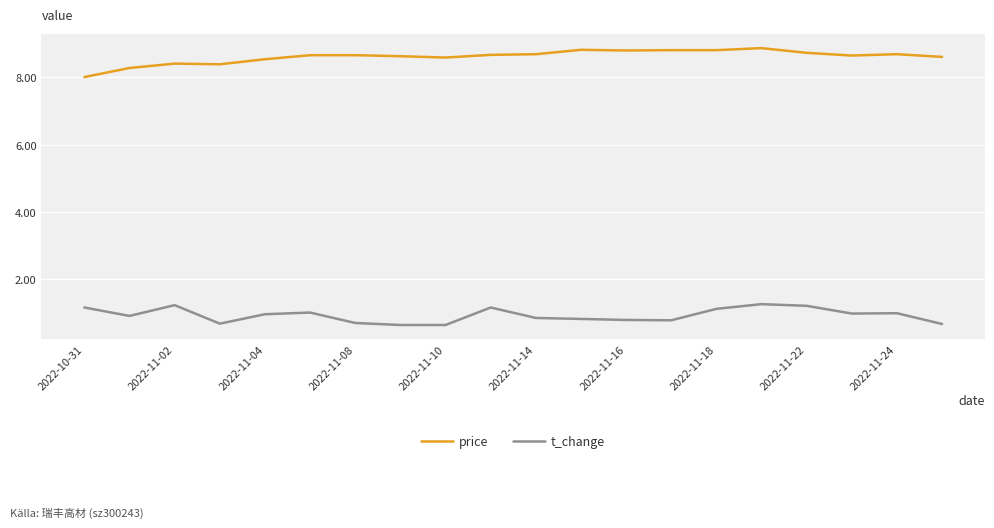

What is the lowest value of the t_change series?

0.6